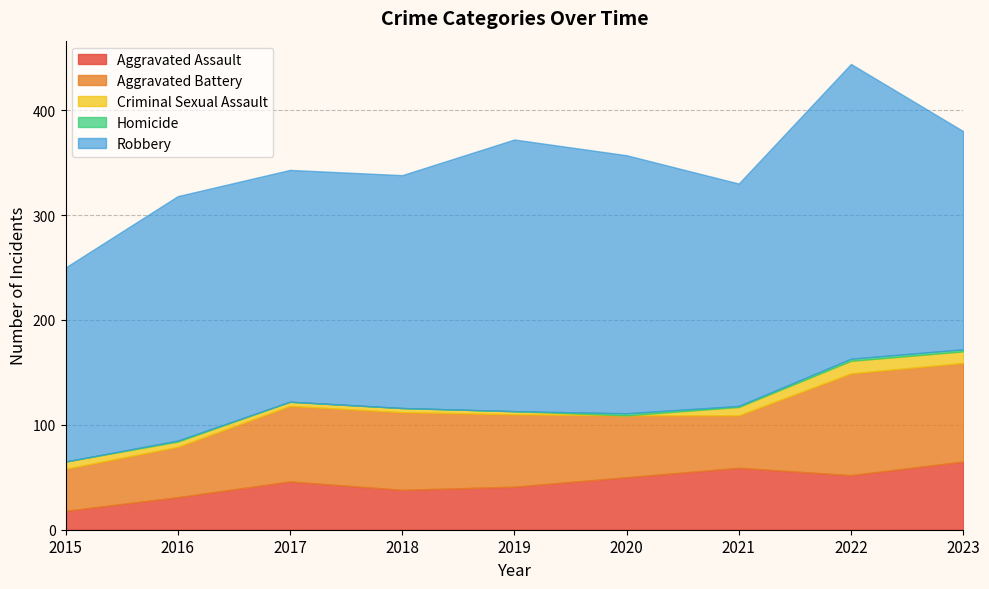

Is it true that Aggravated Assault equals 13 at 2019?

False